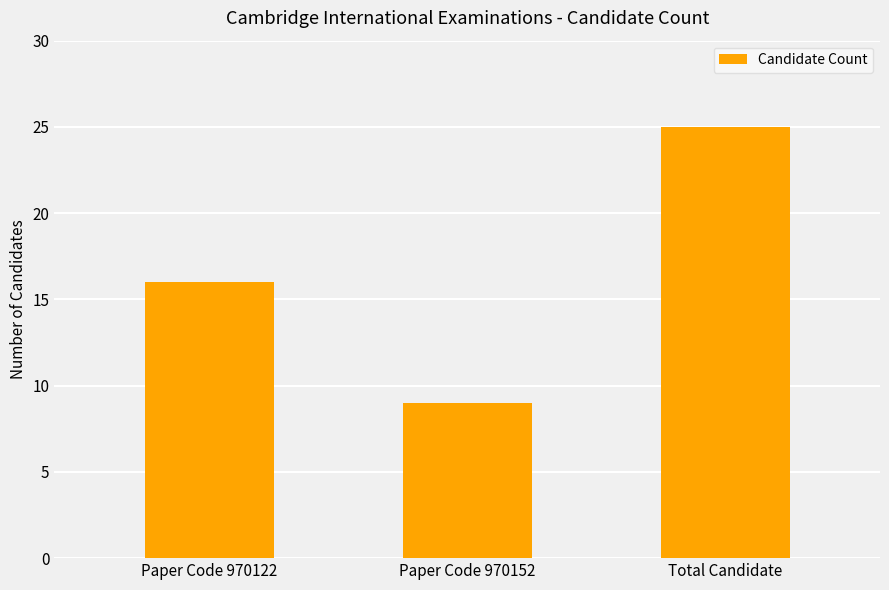

What is the average value?

17